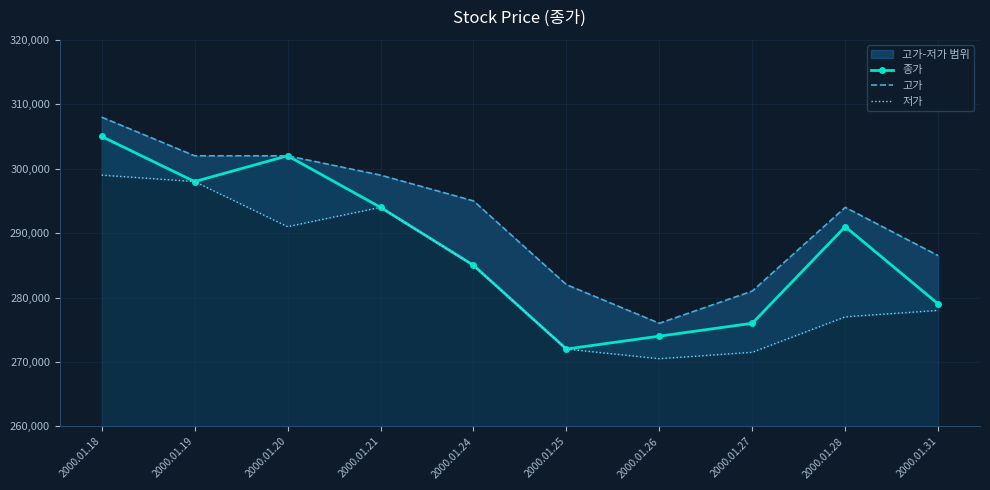

True or false: 고가 and 저가 cross at least once.

False